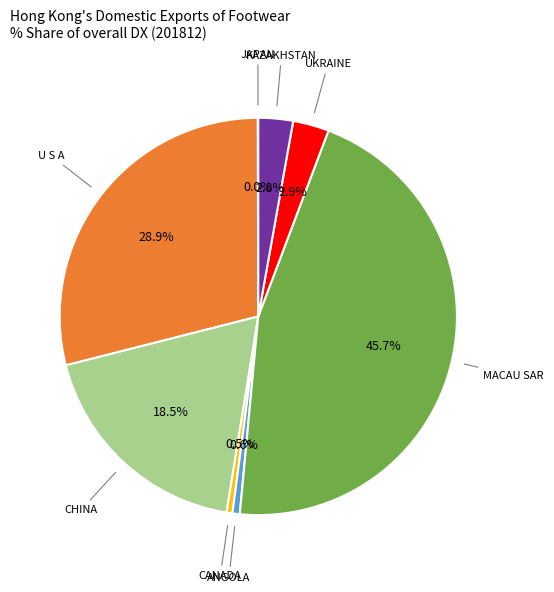

Does any single category account for the majority?

No